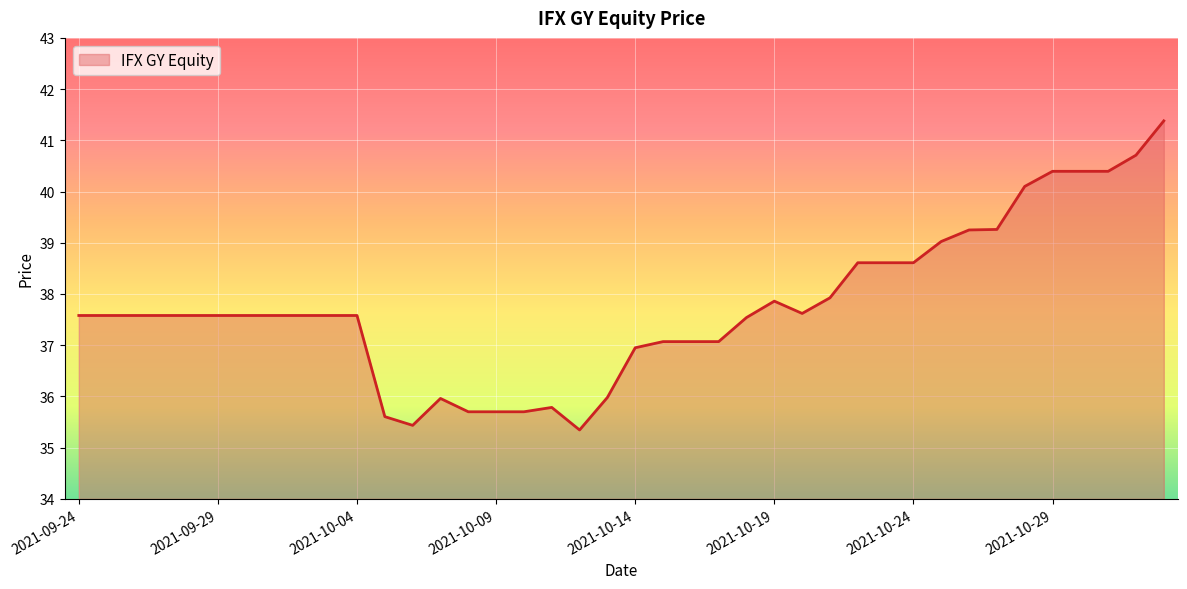

What is the difference between the maximum and minimum values?

6.0